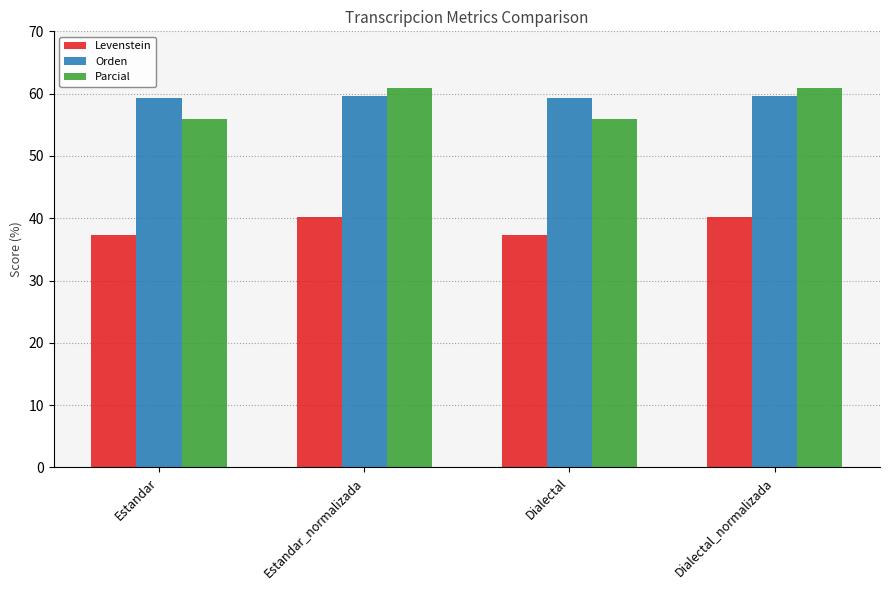

What value does the Parcial series have at Estandar_normalizada?

60.9